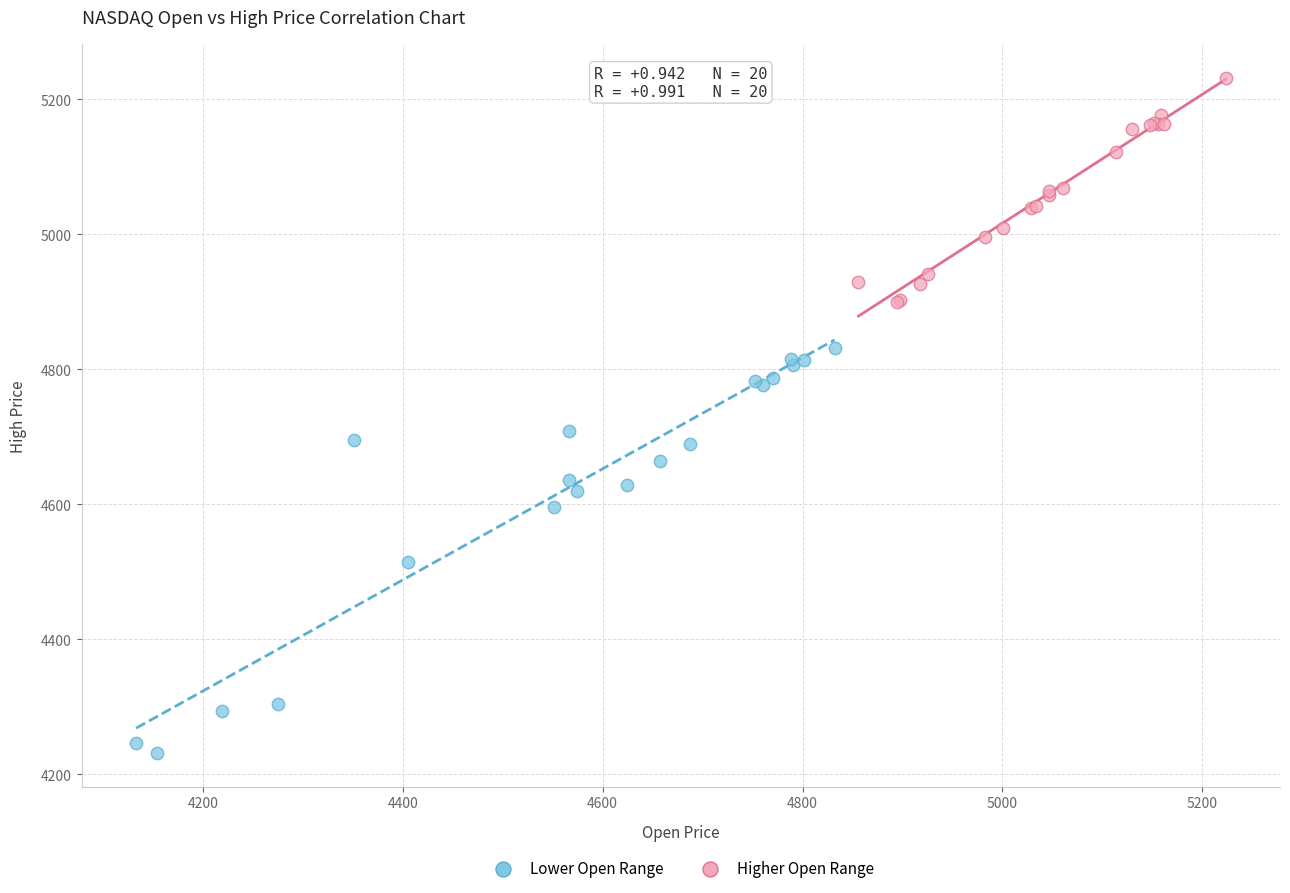

Which series reaches the minimum Y coordinate?

Lower Open Range